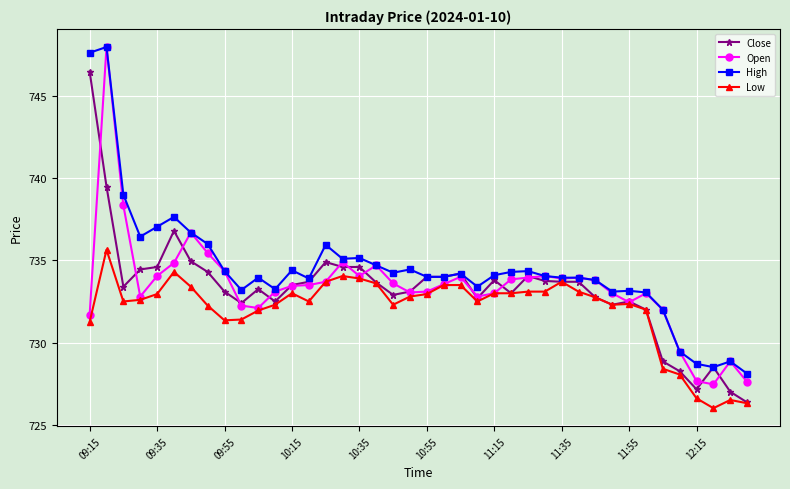

What is the maximum value for High?

748.0